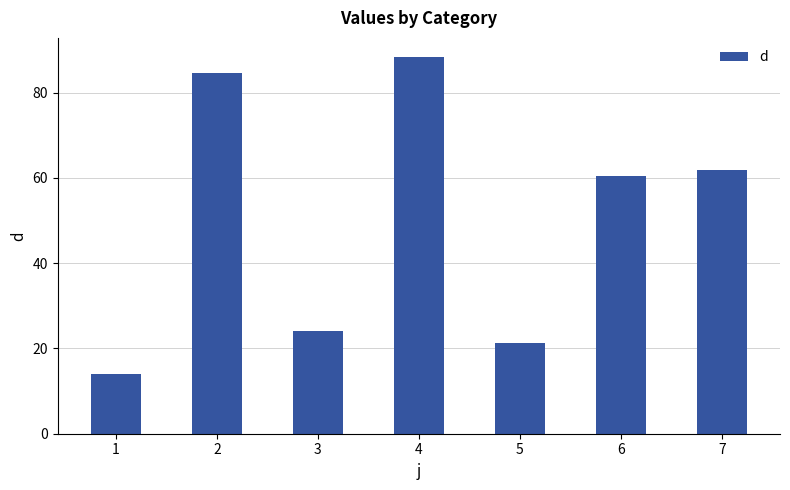

Rank the categories by value from highest to lowest.

4, 2, 7, 6, 3, 5, 1